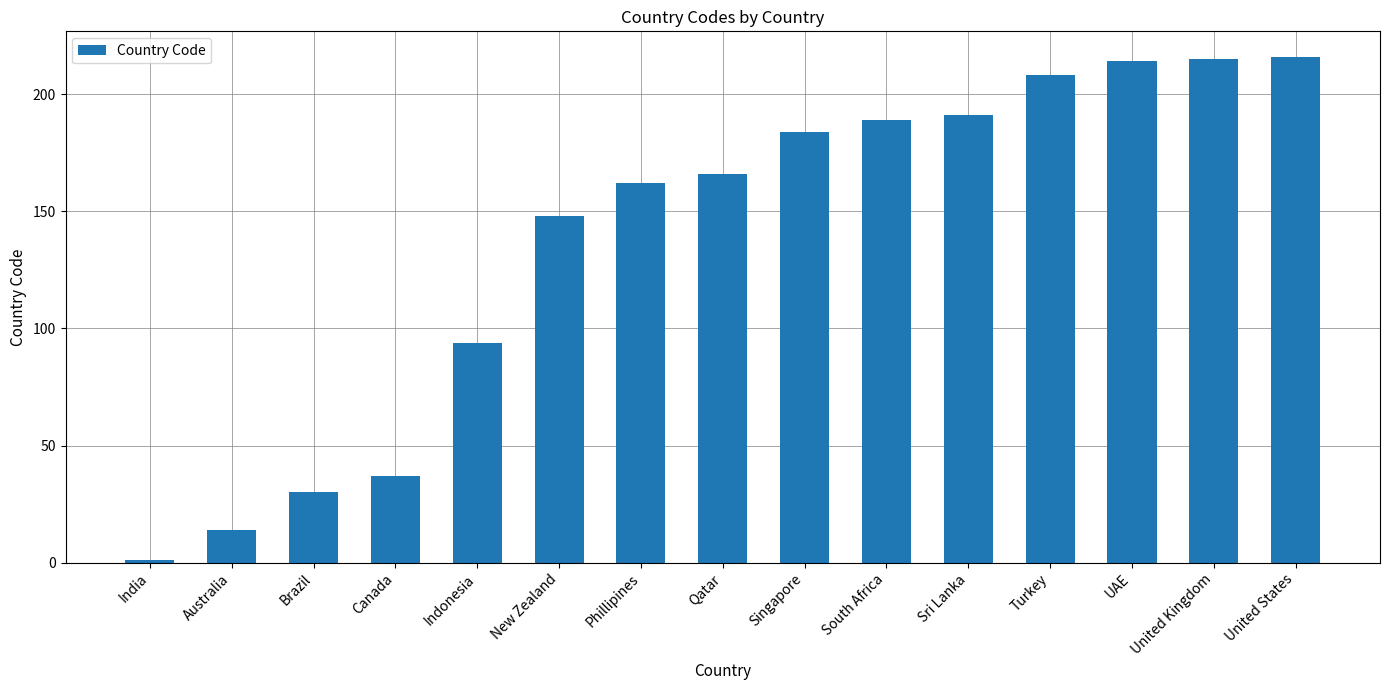

What is the label of the 15th bar from the left?

United States